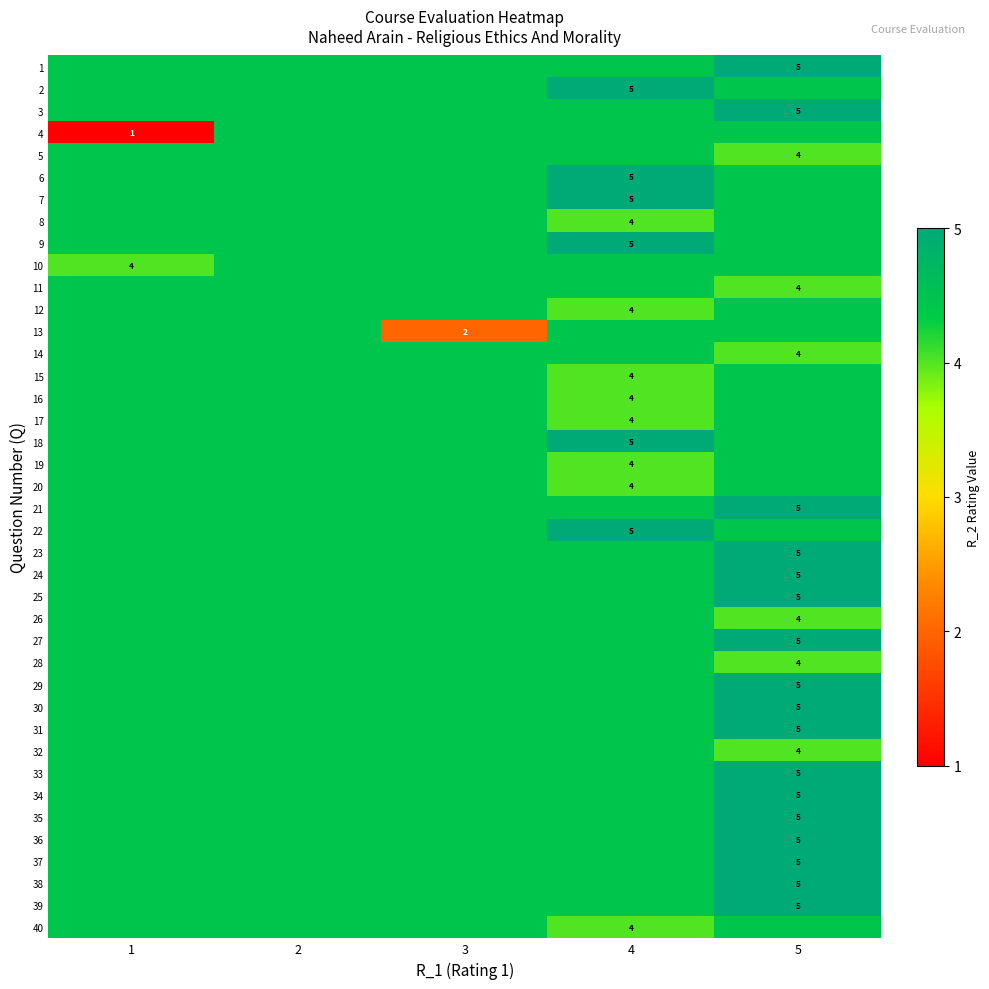

At which label is 29 closest to 4?

1